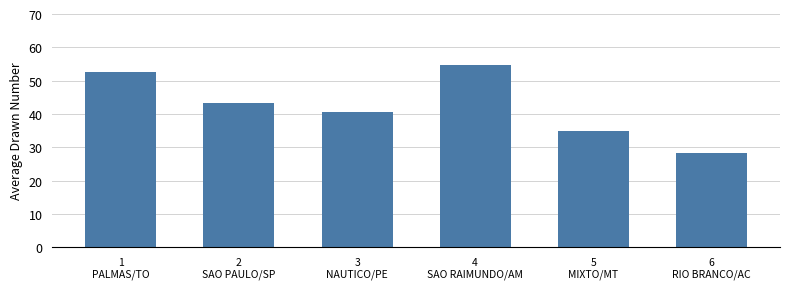

What is the label of the 4th bar from the right?

3
NAUTICO/PE